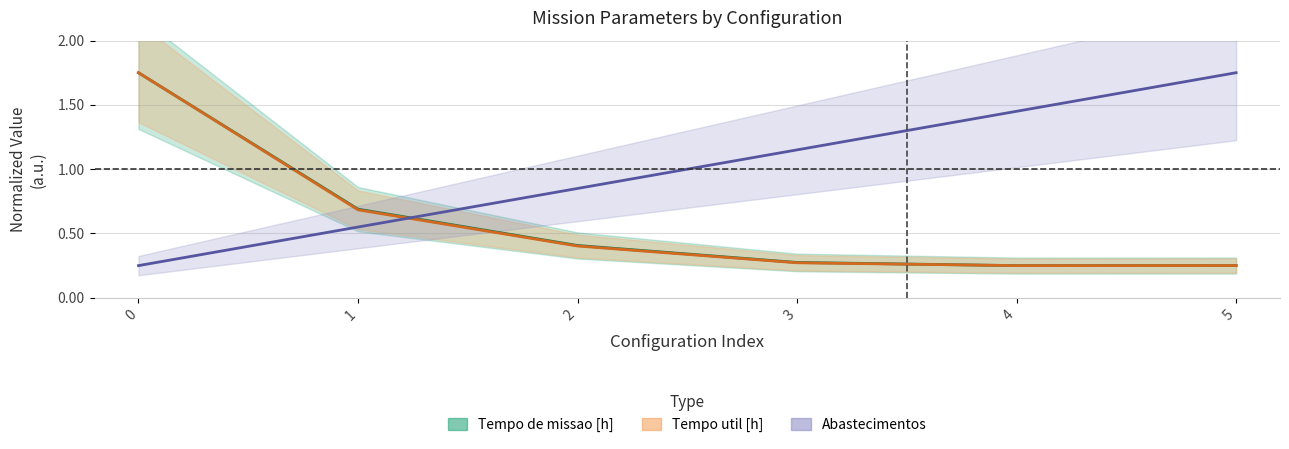

How many series are shown in this chart?

3